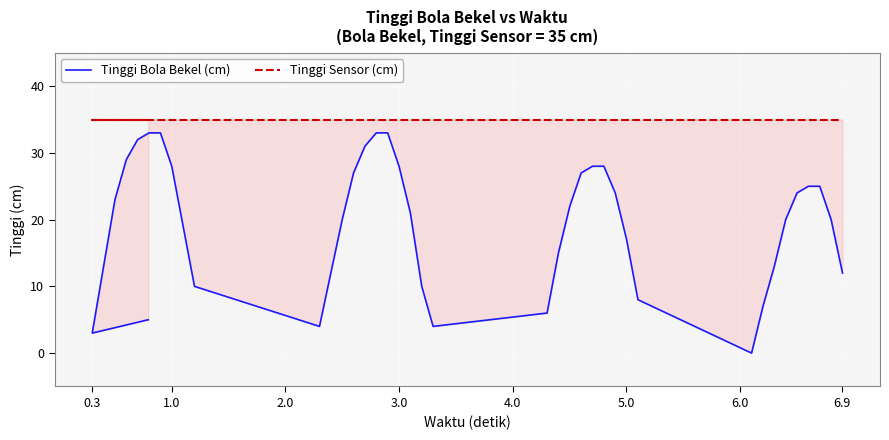

What is the sum of all Tinggi Sensor (cm) values?

1400